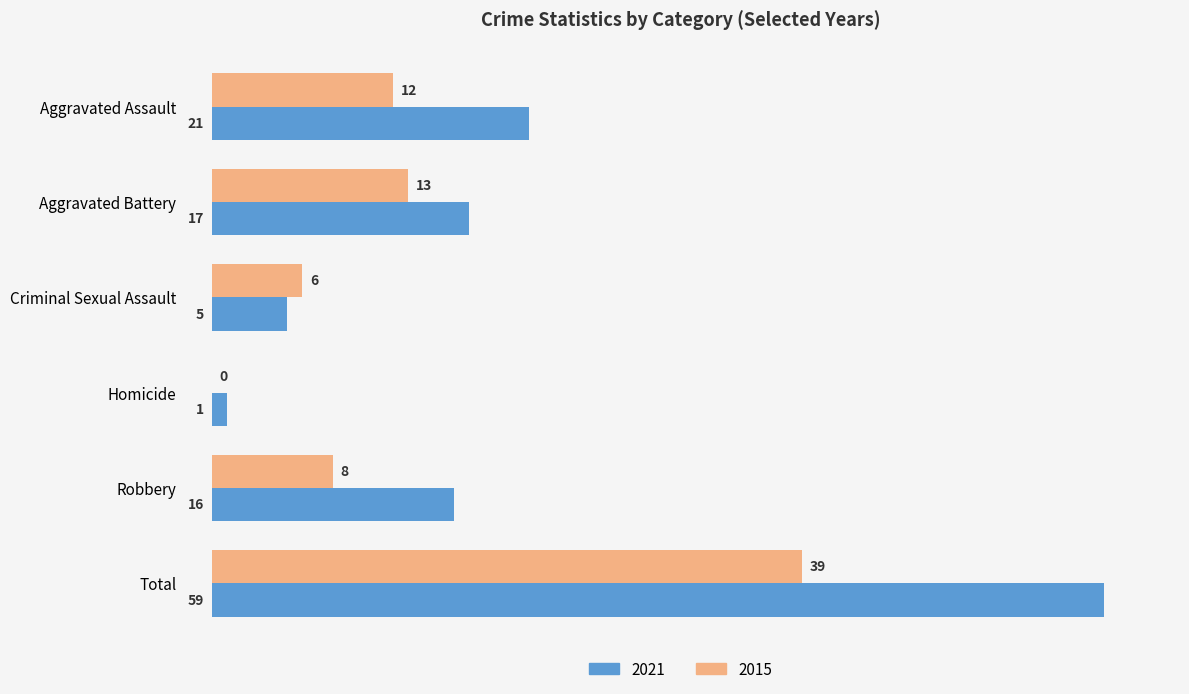

The 2015 series shows 13 at Aggravated Battery. True or false?

True